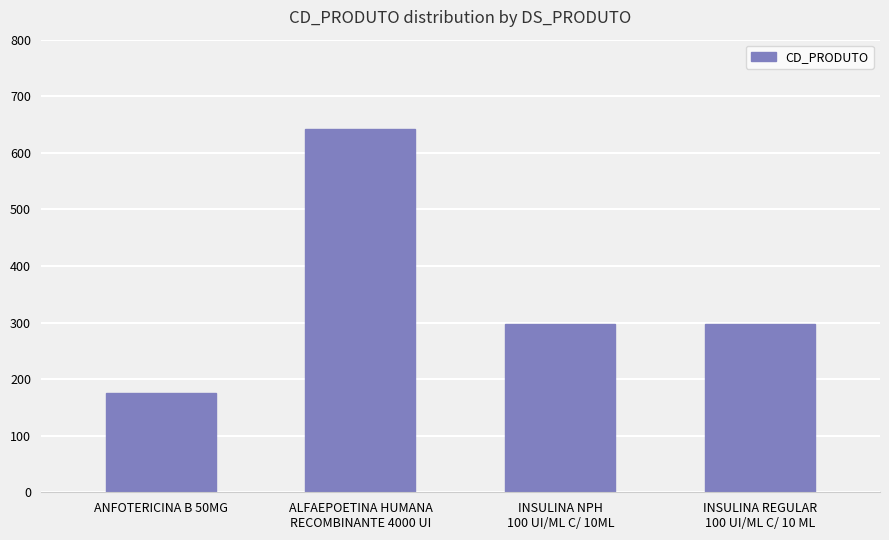

Between ALFAEPOETINA HUMANA
RECOMBINANTE 4000 UI and ANFOTERICINA B 50MG, which is larger?

ALFAEPOETINA HUMANA
RECOMBINANTE 4000 UI